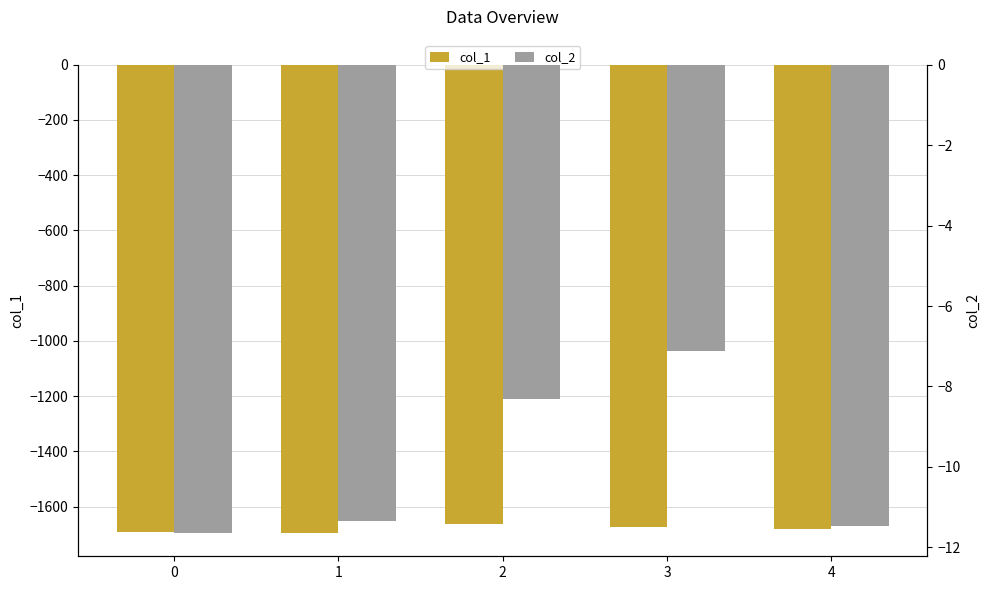

Reading left to right, what are all the values shown in this chart?

col_1: 0=-1690.7	1=-1695.4	2=-1661.7	3=-1675.3	4=-1681.8
col_2: 0=-11.6	1=-11.4	2=-8.3	3=-7.1	4=-11.5